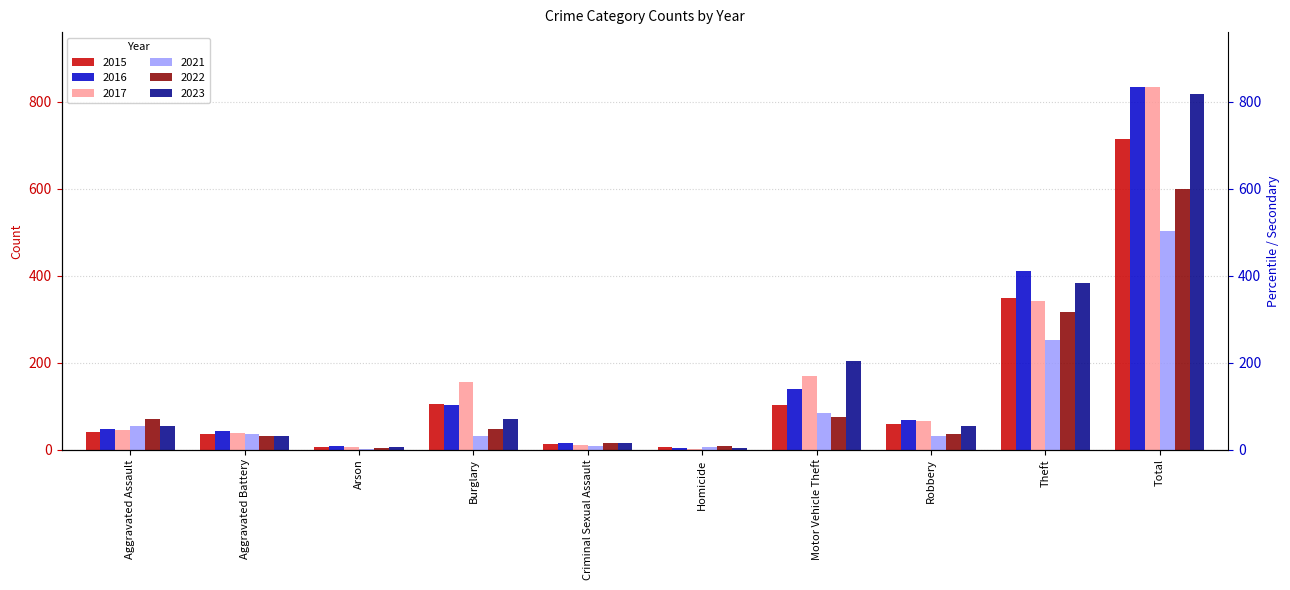

How many groups of bars are there?

10